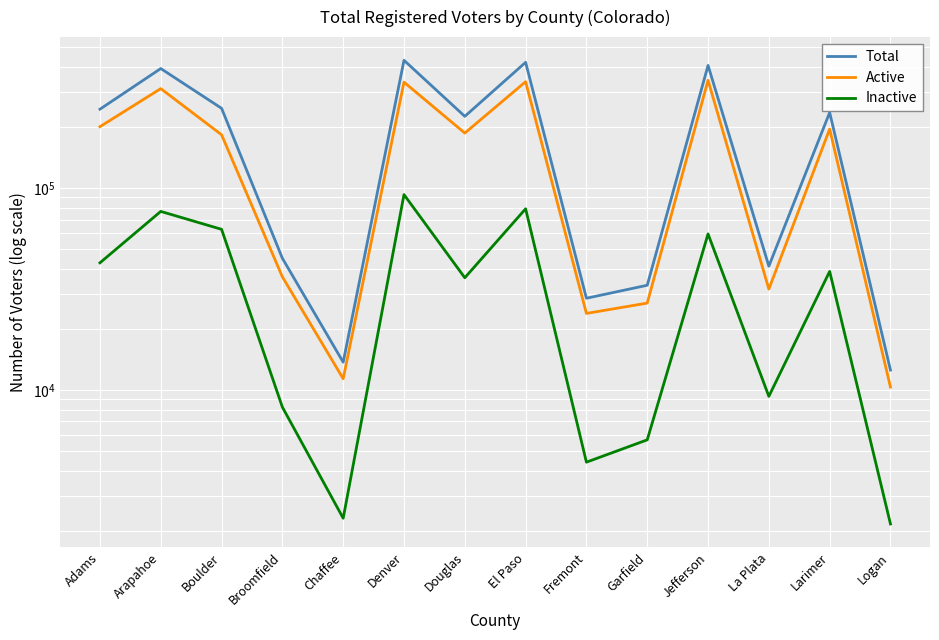

What are all the series names shown in the legend?

Total, Active, Inactive